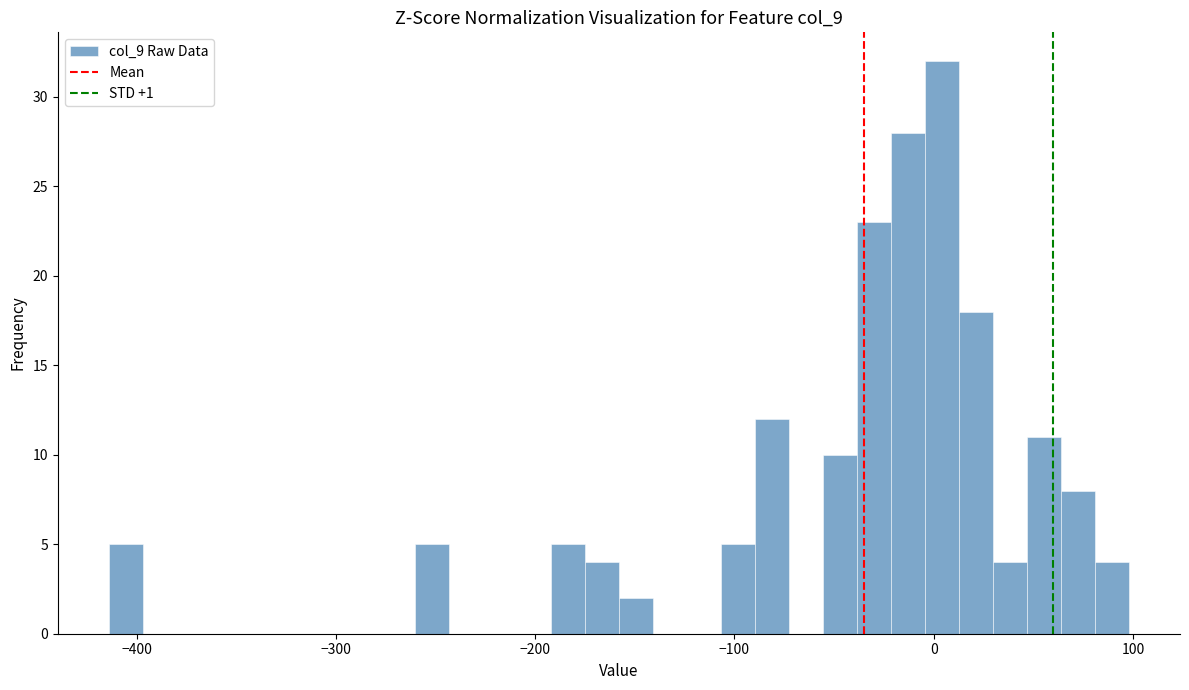

Around what value on the x-axis is the tallest bar? Give the approximate position of its centre, as read against the axis.

0